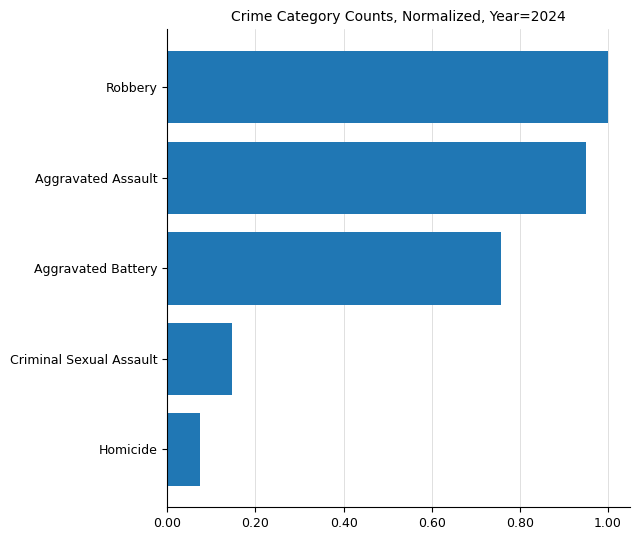

Where is the data nearest to the value 0?

Homicide